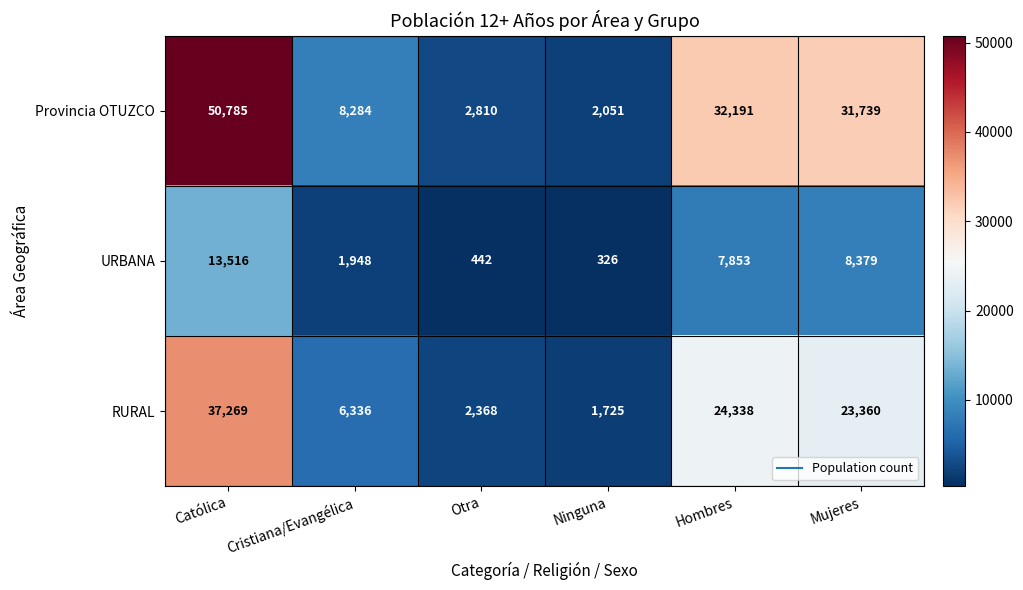

Rank the series at Mujeres from lowest to highest value.

URBANA, RURAL, Provincia OTUZCO